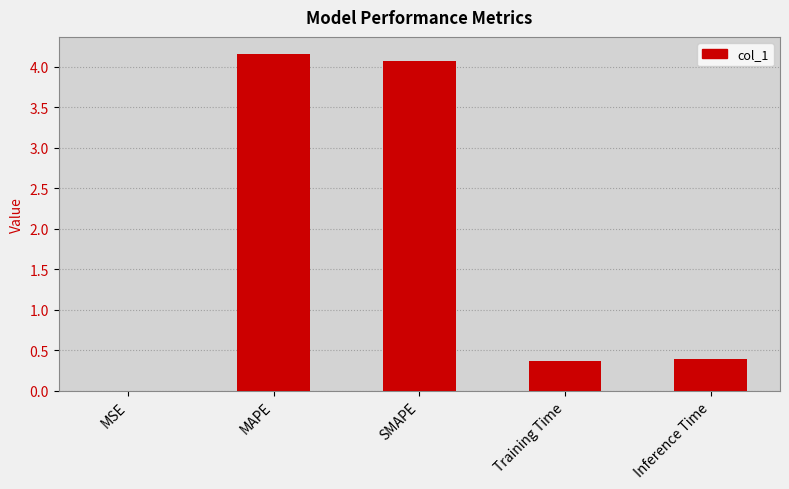

The value at MAPE is 7.2. True or false?

False